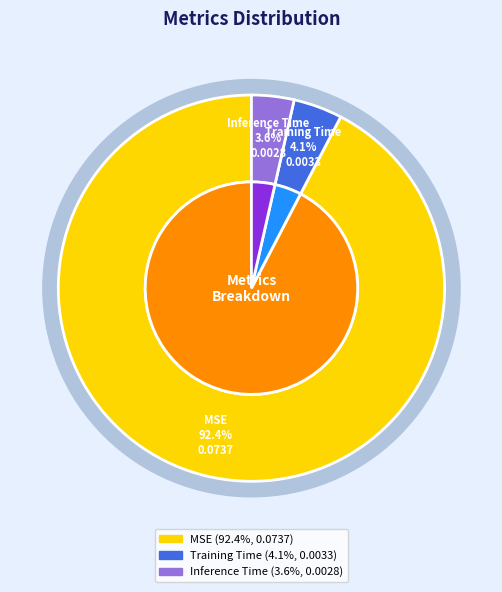

Does any single category account for the majority?

Yes